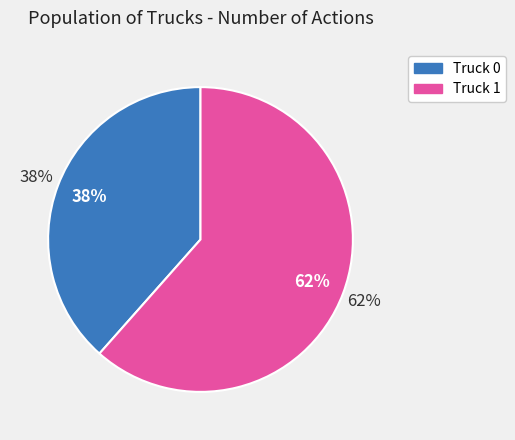

Count the number of slices in the pie.

2